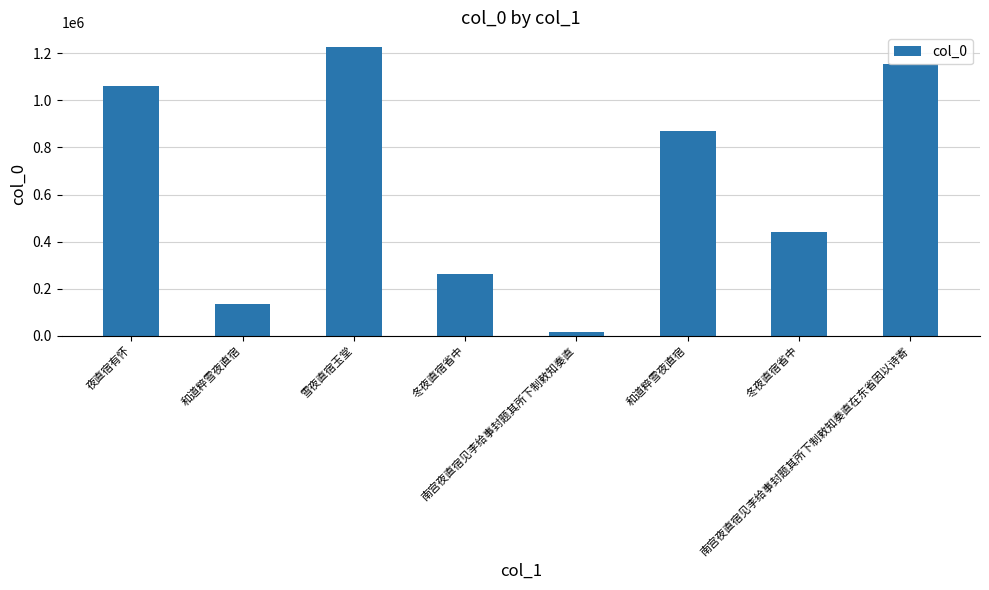

How many bars are there in total?

8